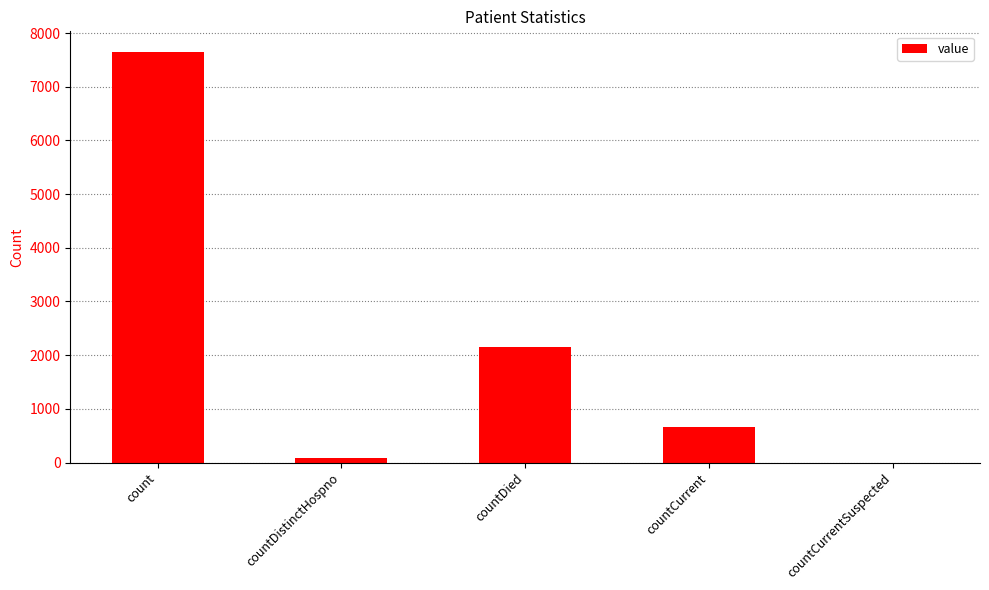

Is it true that the value at countCurrentSuspected is 2723?

False